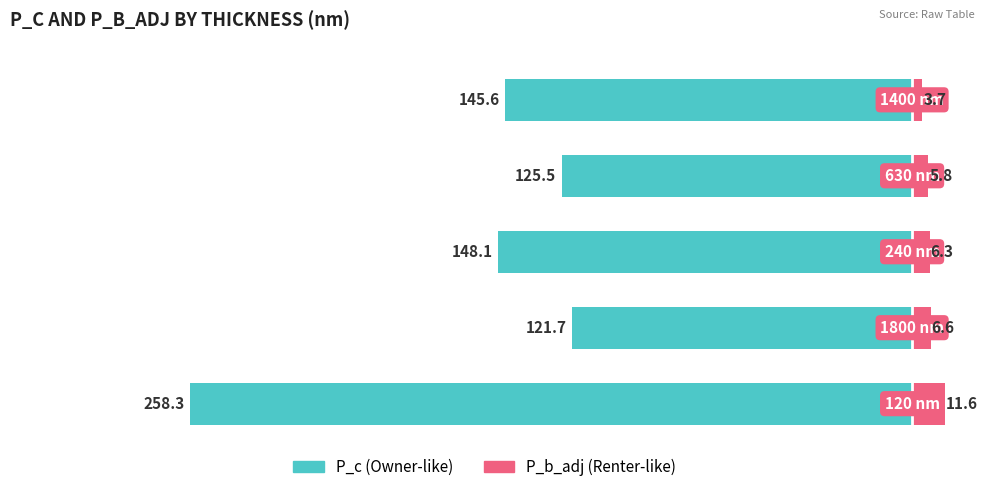

How many values in the P_c series are below -145?

3